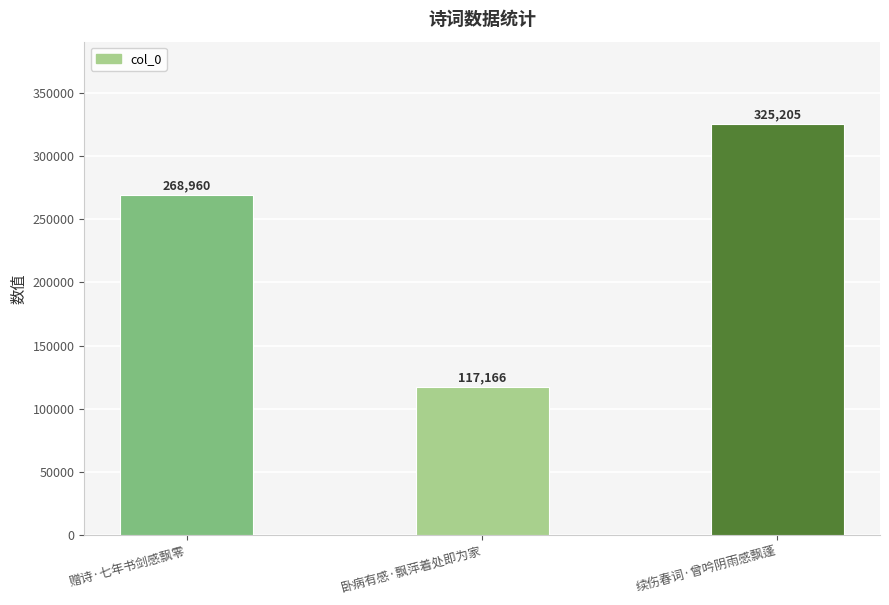

The chart shows a value of 268960 at 赠诗·七年书剑感飘零. True or false?

True